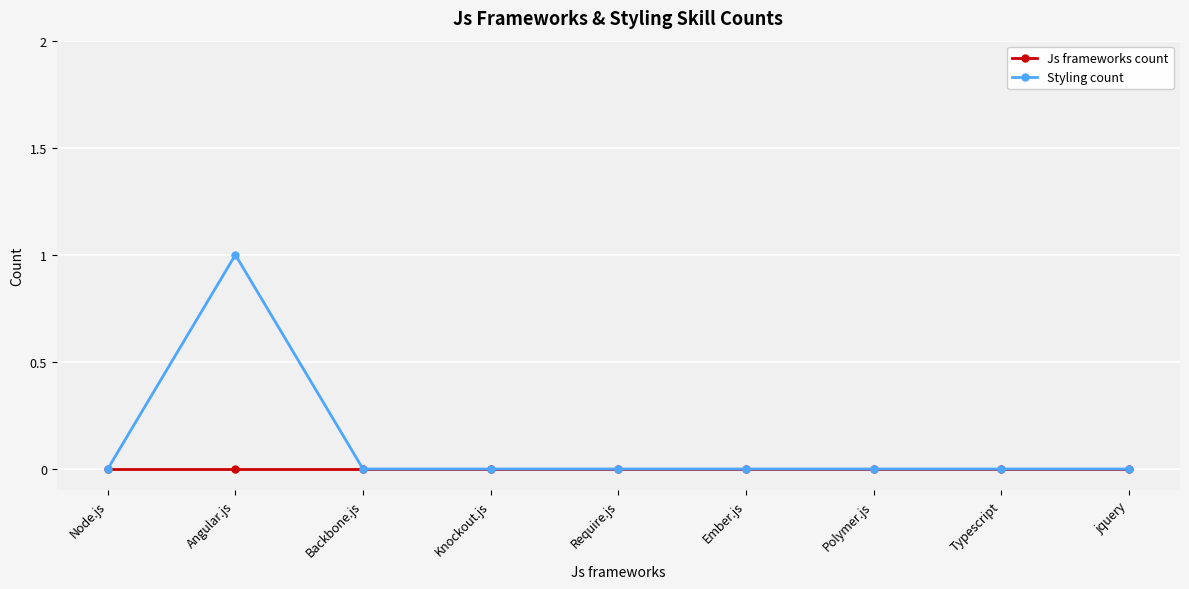

Which series has the largest range (max minus min)?

Styling count